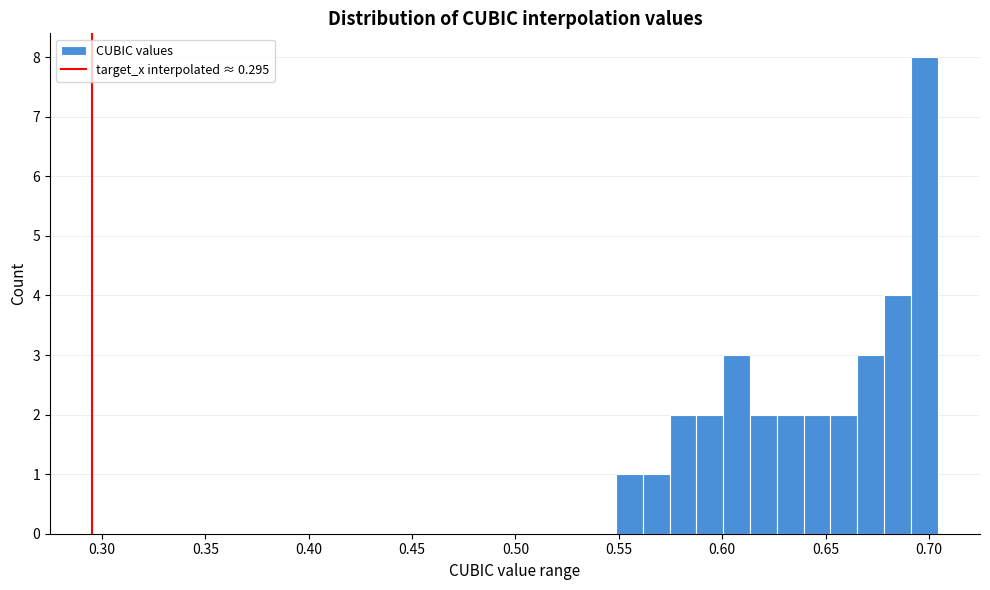

Read against the x-axis, roughly where is the centre of the tallest bar?

0.700